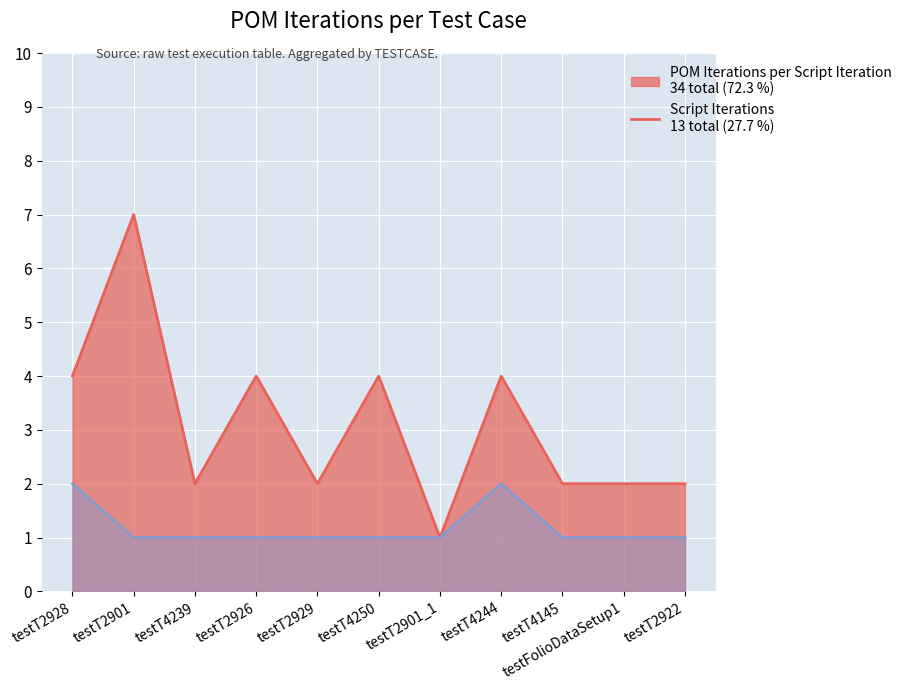

What is the total value across all series at testT2926?

5